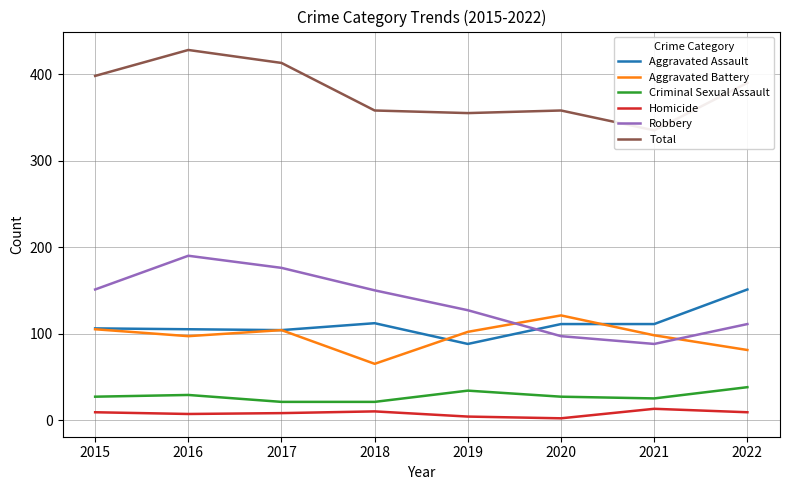

How many lines are shown in the chart?

6